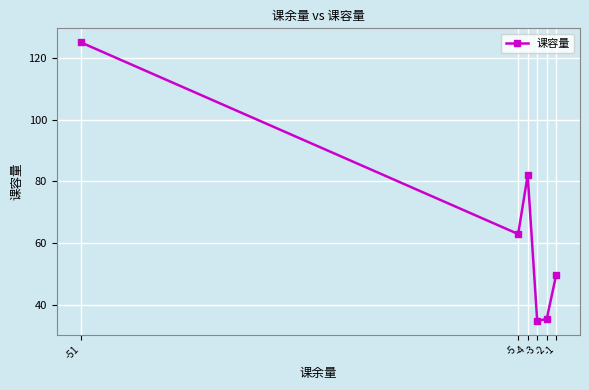

What is the value of the 1st point from the left?

125.0